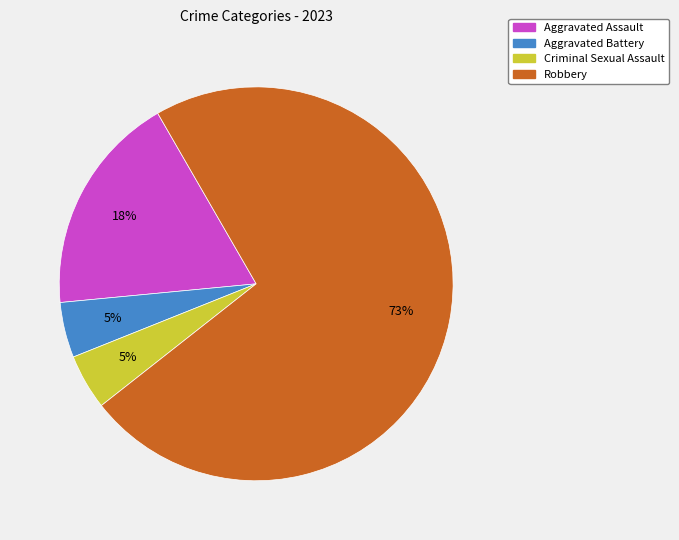

True or false: Criminal Sexual Assault accounts for 17% of the total.

False